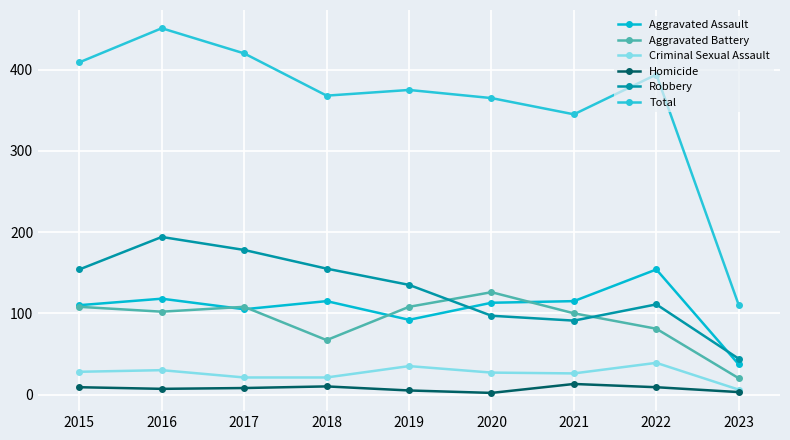

How many distinct data groups are displayed?

6